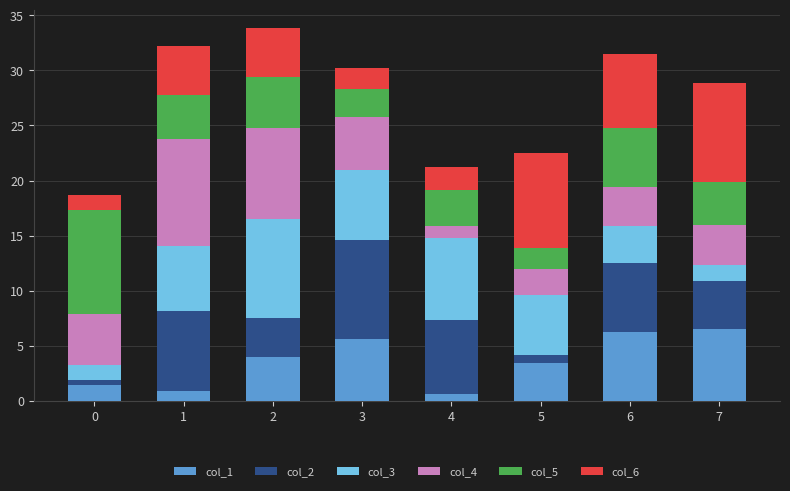

What is the difference between the maximum and minimum values in the col_1 series?

5.9